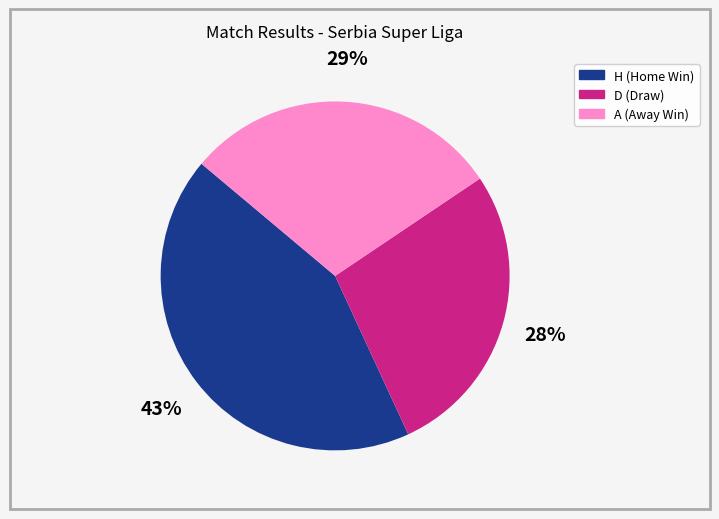

What percentage is the D slice, to the nearest percent?

28%